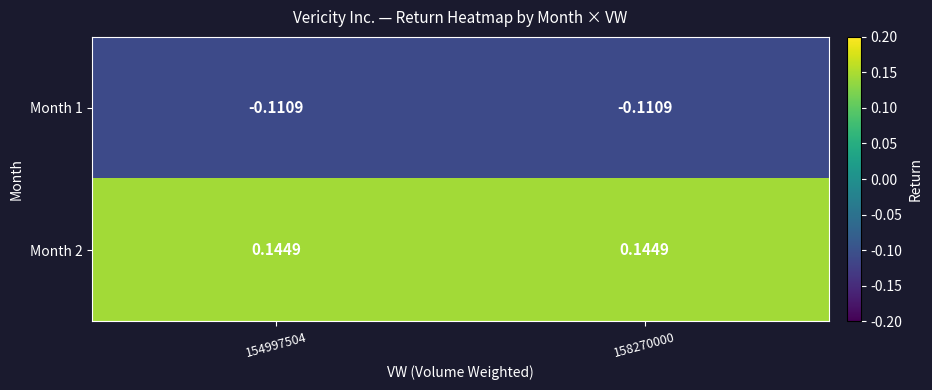

Is the value of Month 1 at 154997504 greater than the value of Month 2 at 158270000?

No